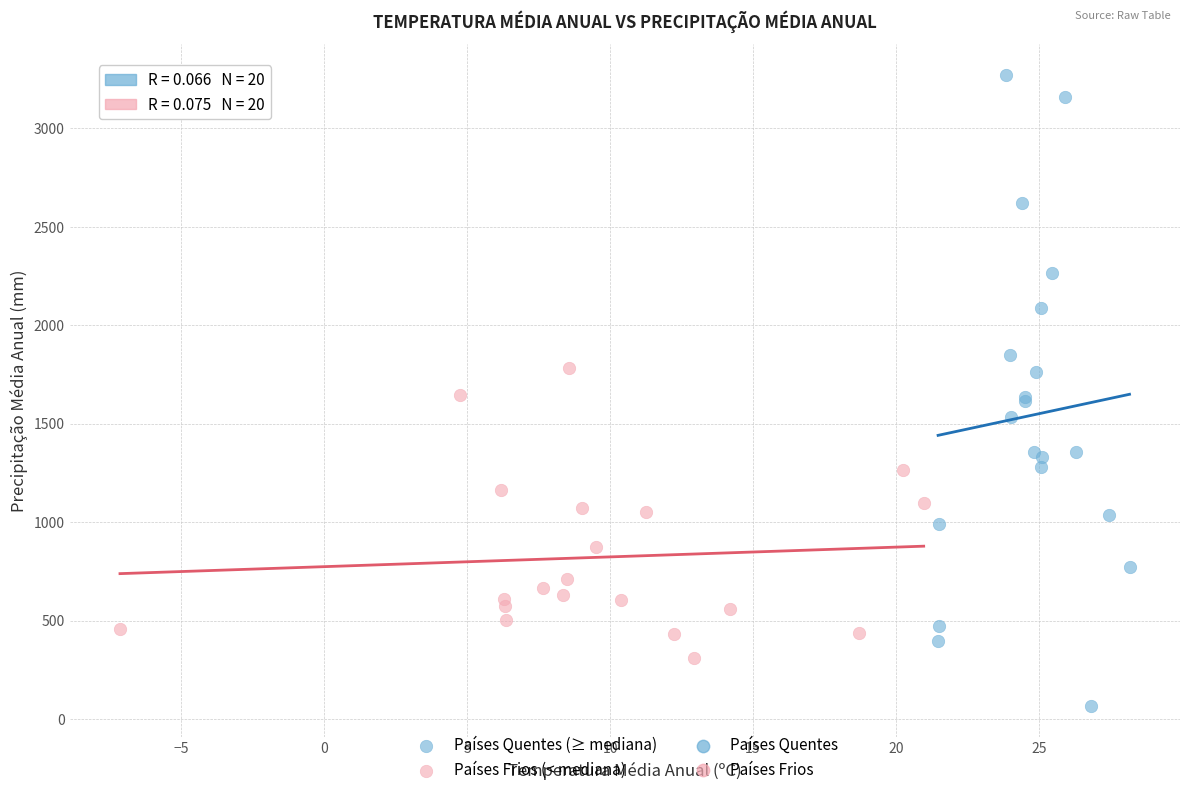

Which series contains the highest Y value?

Países Quentes (≥ mediana)